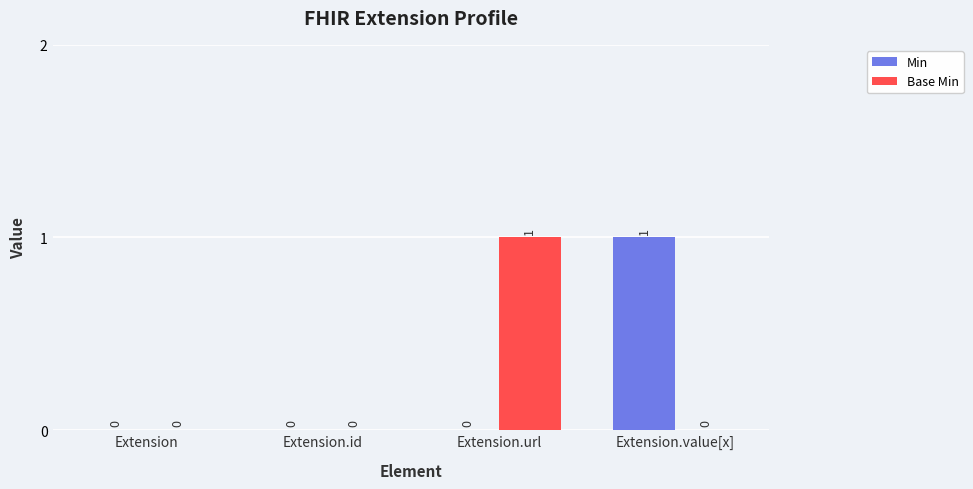

Is it true that Min equals 0 at Extension?

True